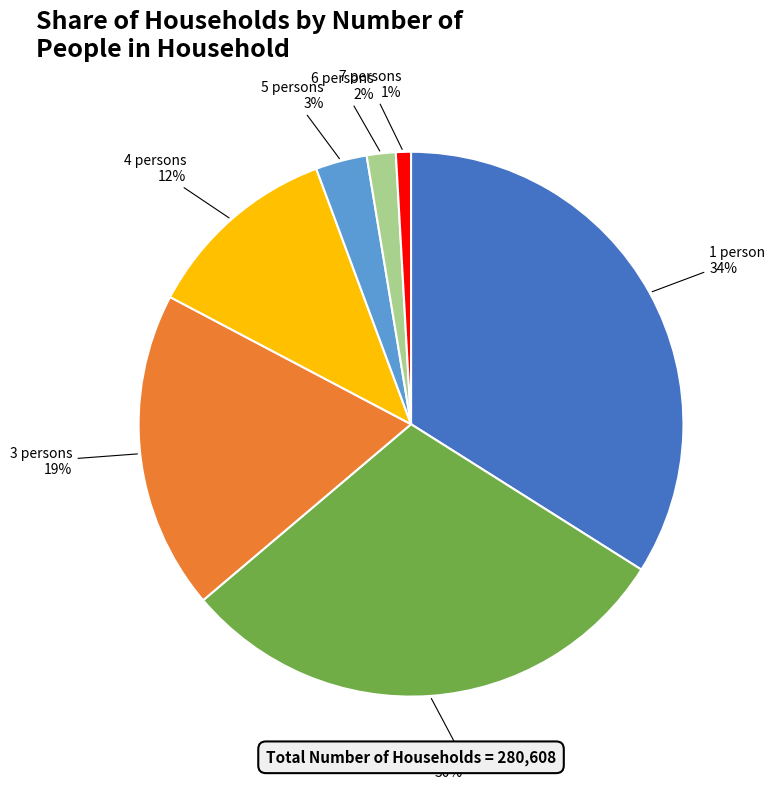

What is the largest slice in the pie chart?

1